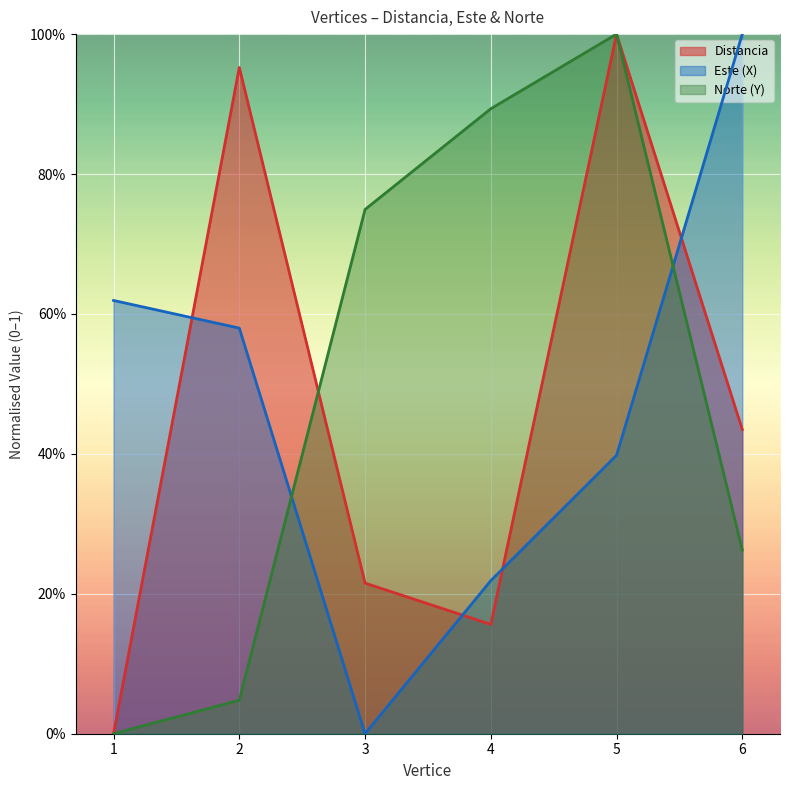

What is the difference between the second highest and second lowest values in the Norte (Y) series?

0.8